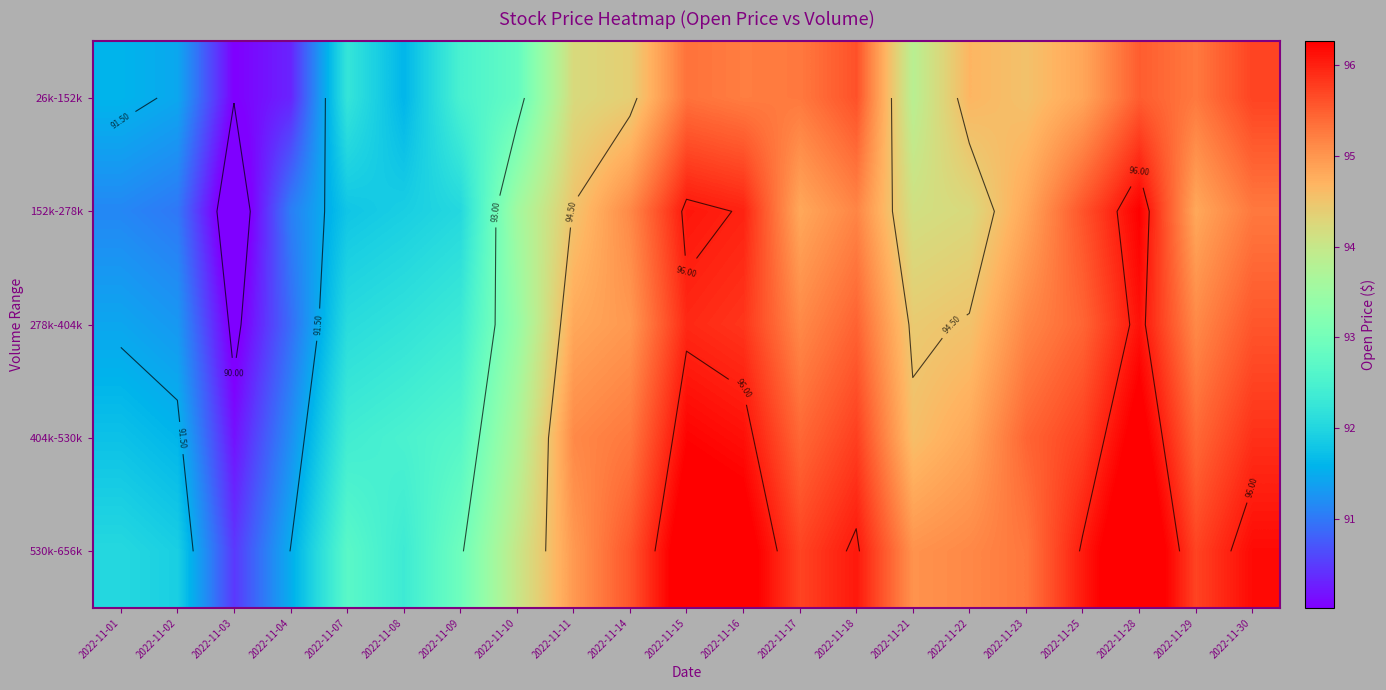

What is the approximate value of 152k-278k at 2022-11-04?

91.1